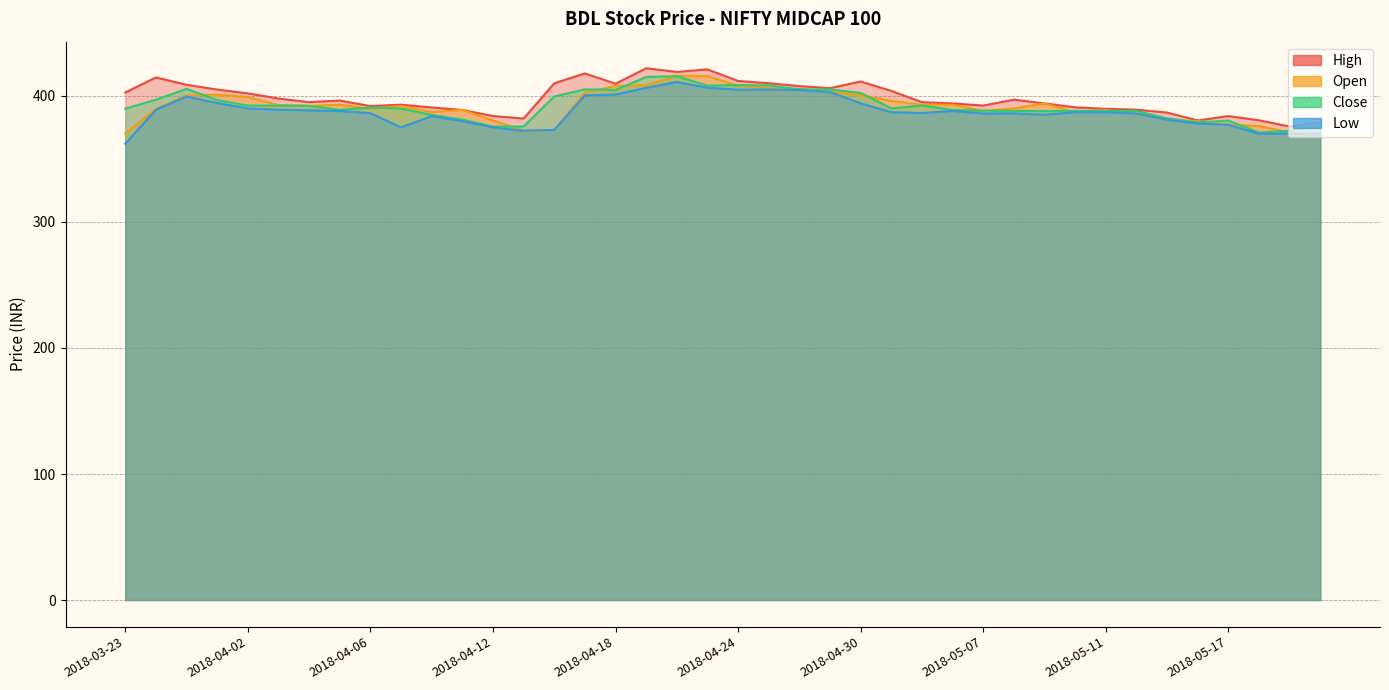

What is the sum of all Close values?

15690.8